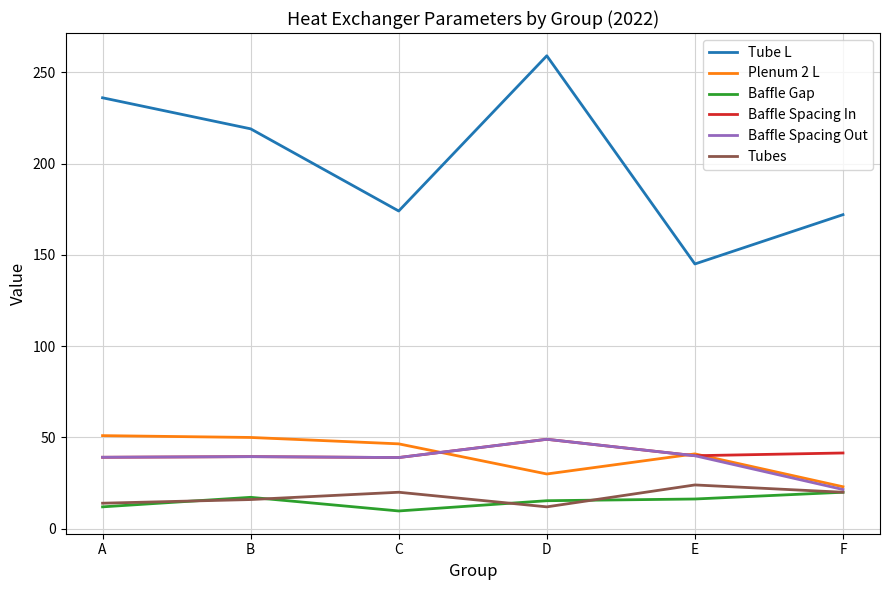

What is the difference between the highest and lowest values at E?

128.7